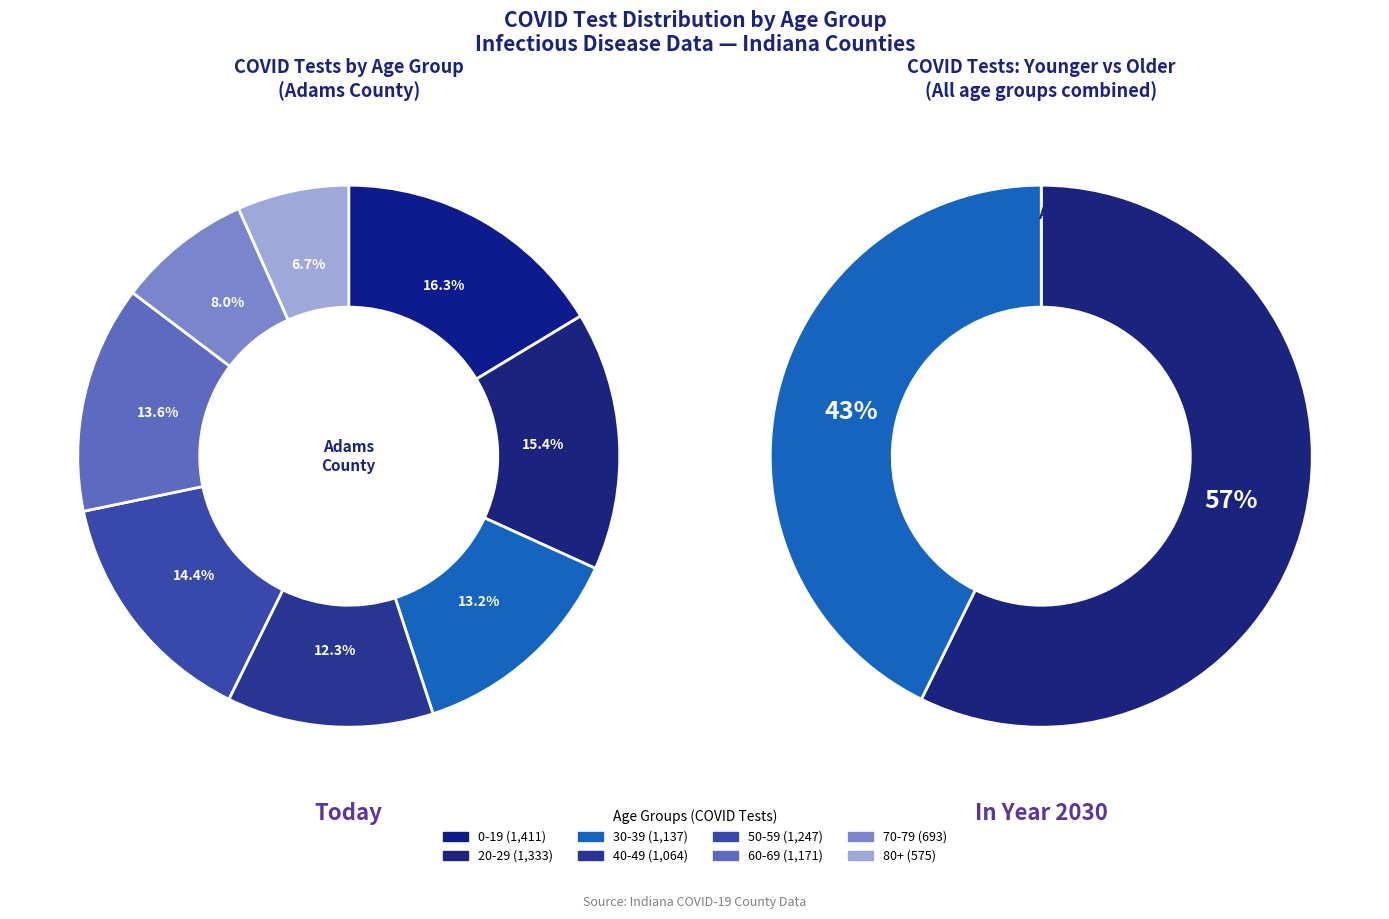

Do 50-59 and 60-69 together represent more than half of the pie?

No